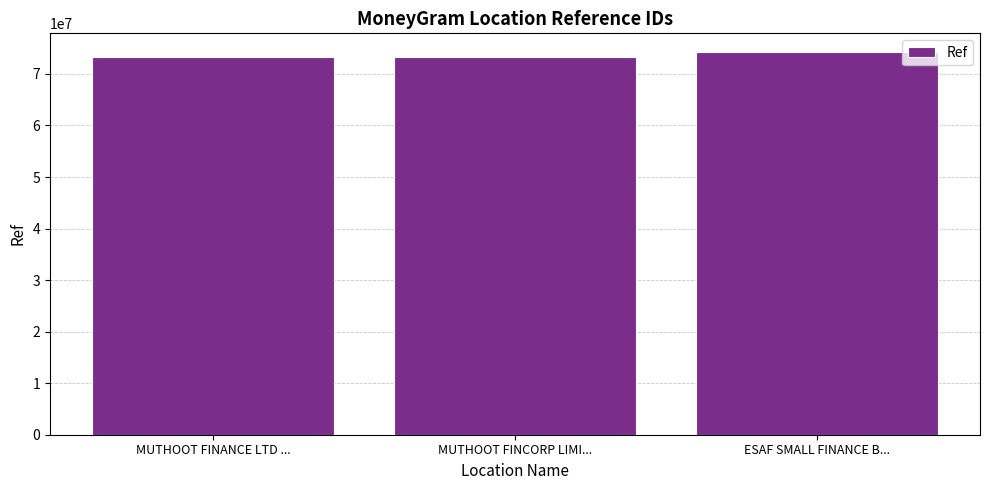

What is the greatest value displayed?

74172375